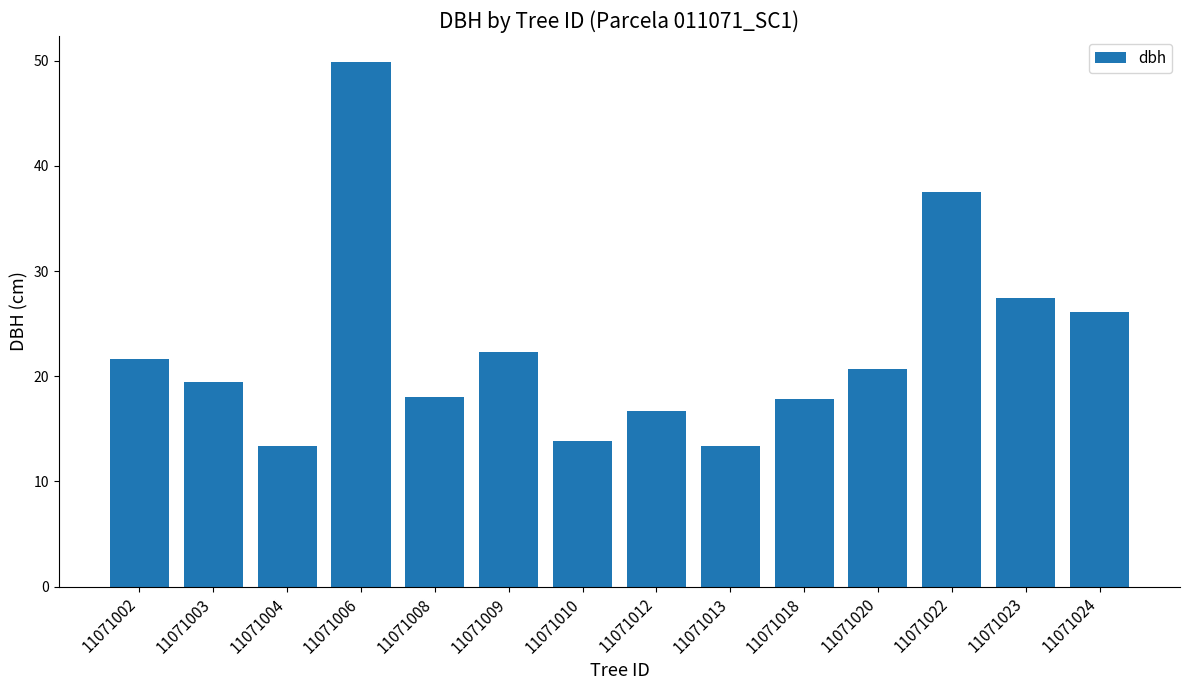

Reading left to right, extract all data points from this chart.

21.6	19.4	13.4	49.9	18.0	22.3	13.8	16.7	13.4	17.8	20.7	37.5	27.4	26.1